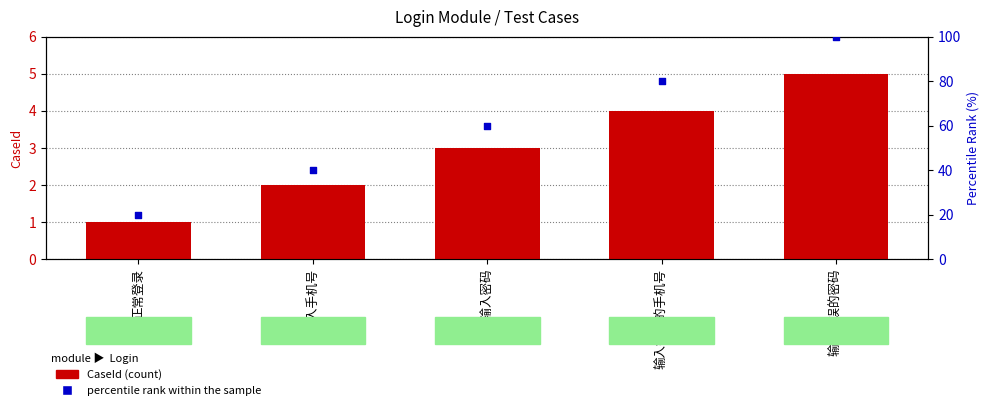

Which series reaches the minimum Y coordinate?

CaseId